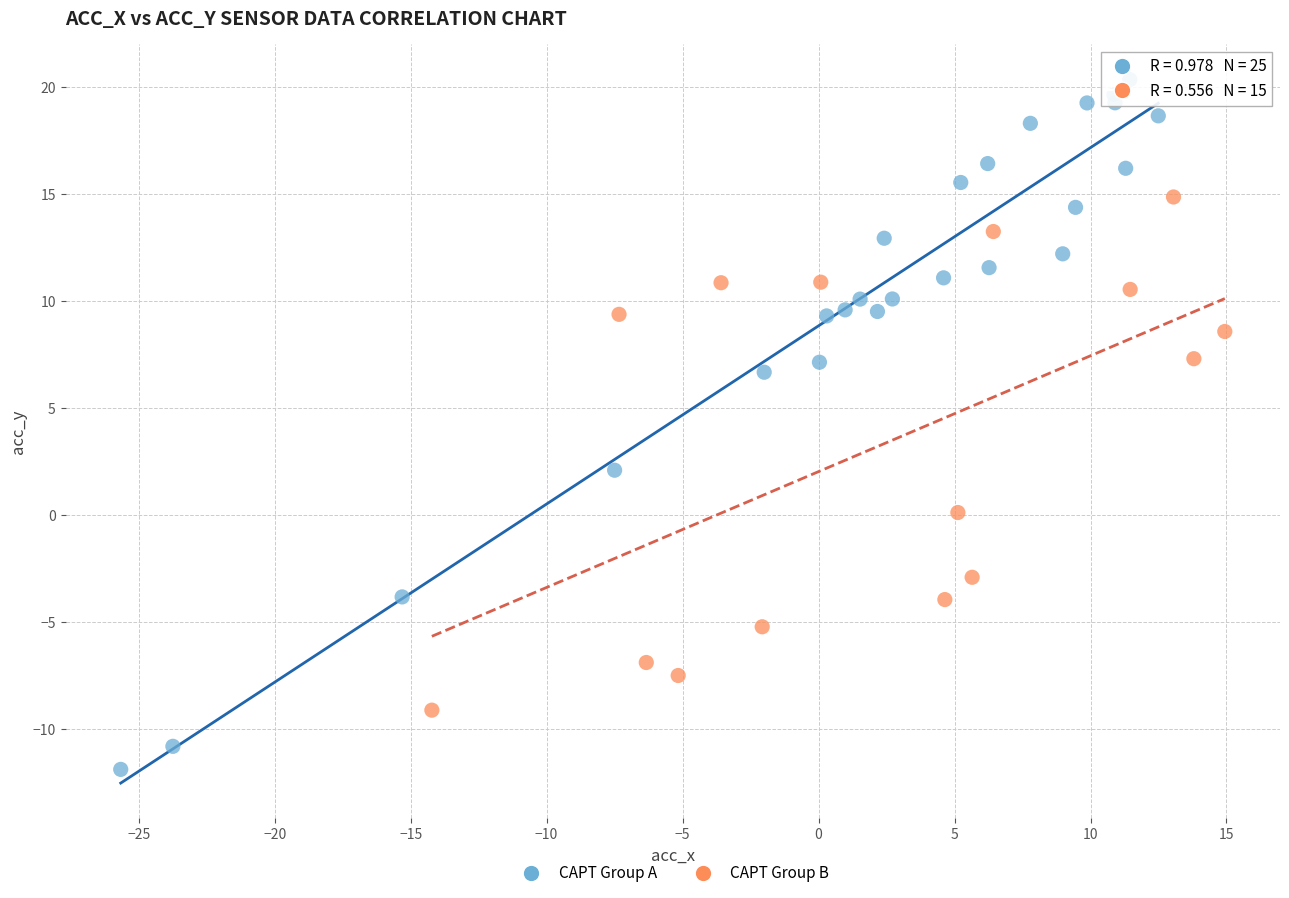

Which series contains the highest Y value?

CAPT Group A